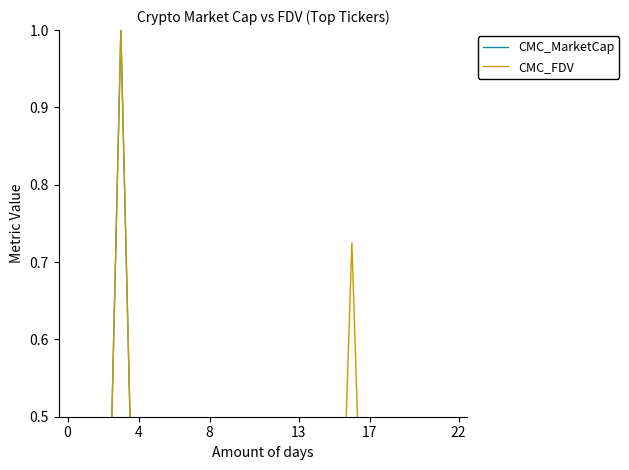

Where is the first local minimum for CMC_MarketCap?

8